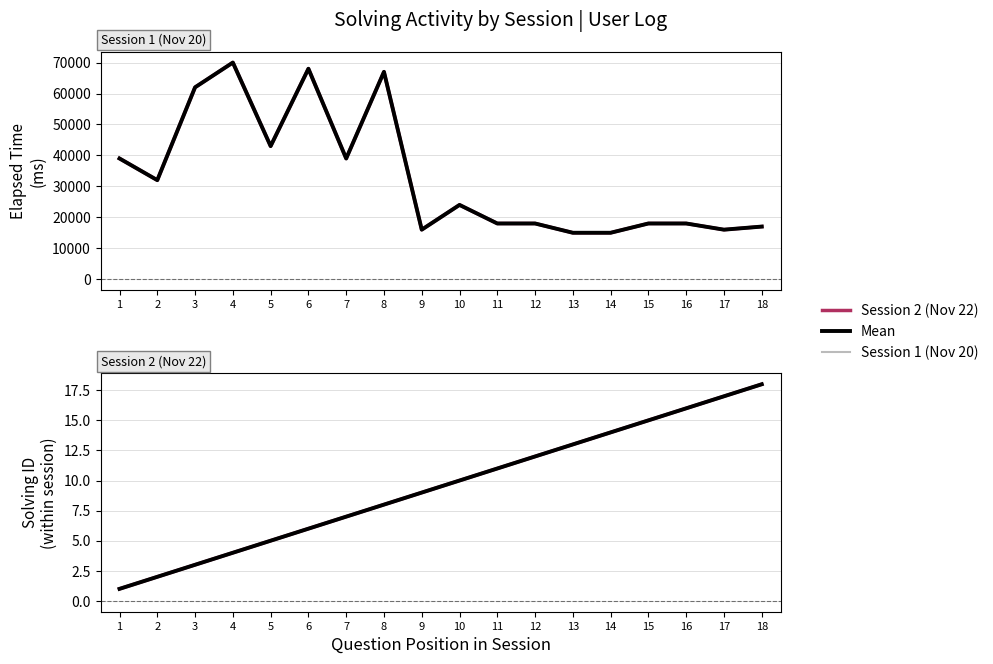

What is the value of the Session 2 (Nov 22) point at the 2nd from the left?

2